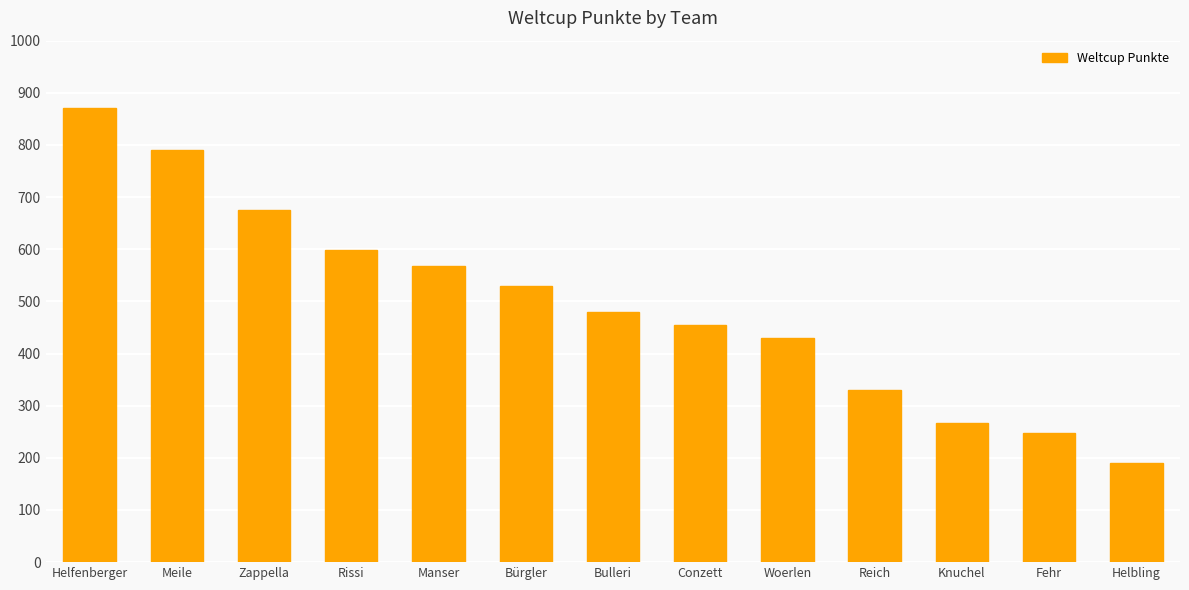

What is the greatest value displayed?

871